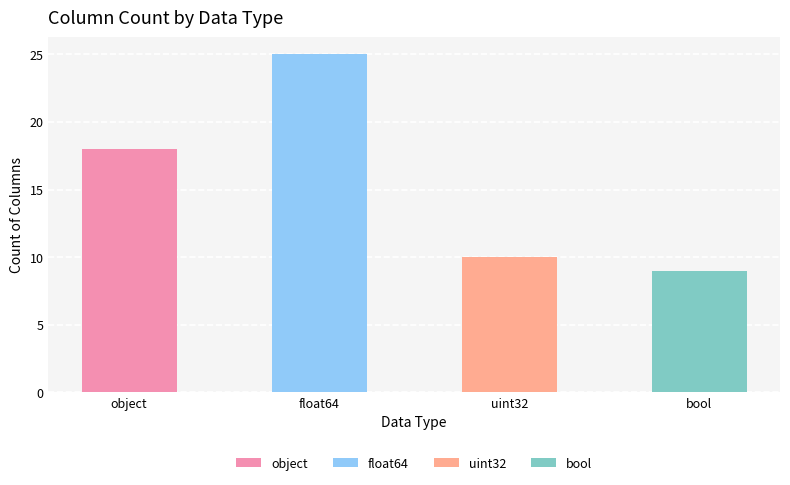

How many values are below 18?

2